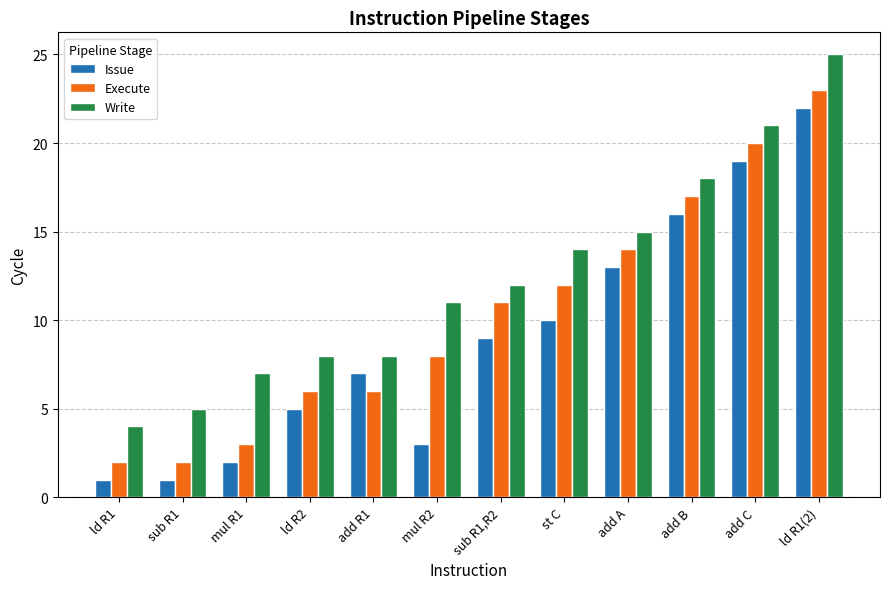

Read the Write value at sub R1, to the nearest 5.

5